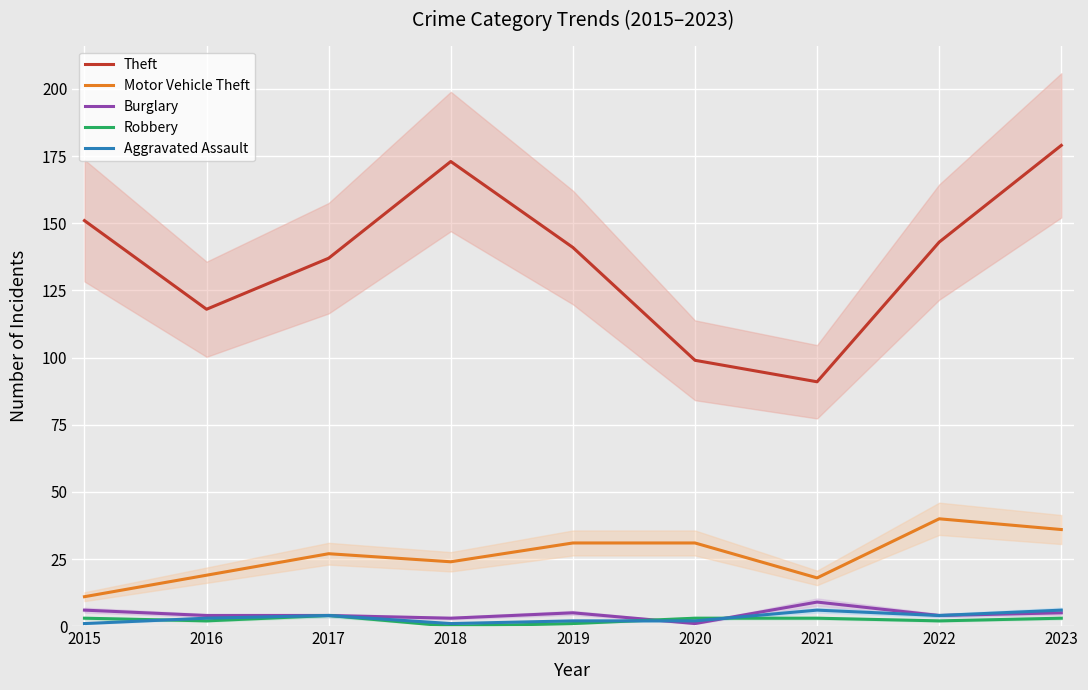

What is the value of the Motor Vehicle Theft point at the 4th from the left?

24